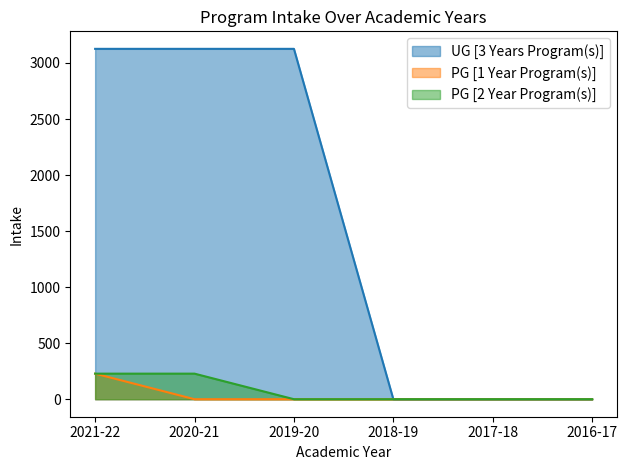

The PG [2 Year Program(s)] series shows 0 at 2019-20. True or false?

True